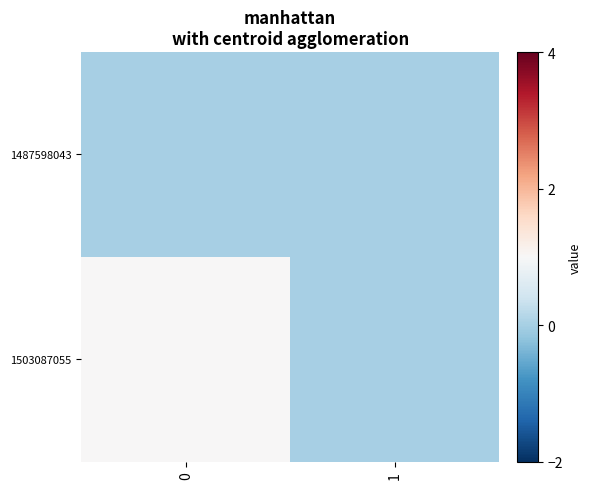

Reading left to right, transcribe all the data shown in this chart.

1487598043: 0=0	1=0
1503087055: 0=1	1=0